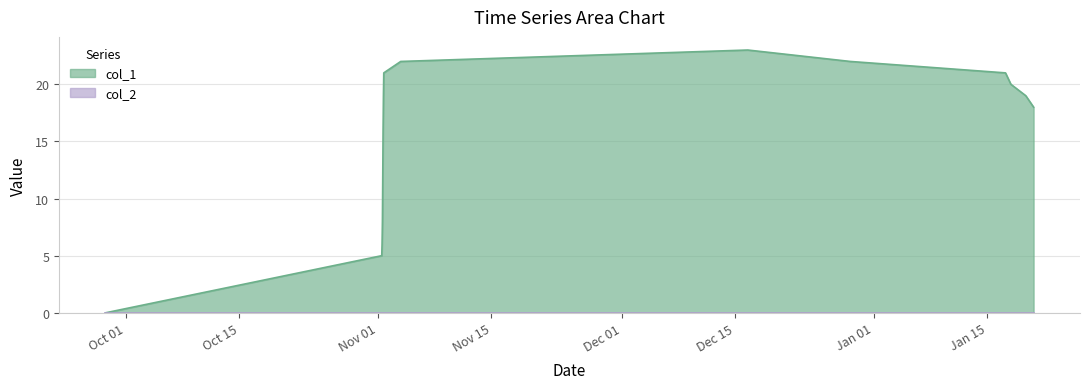

How many lines are shown in the chart?

2